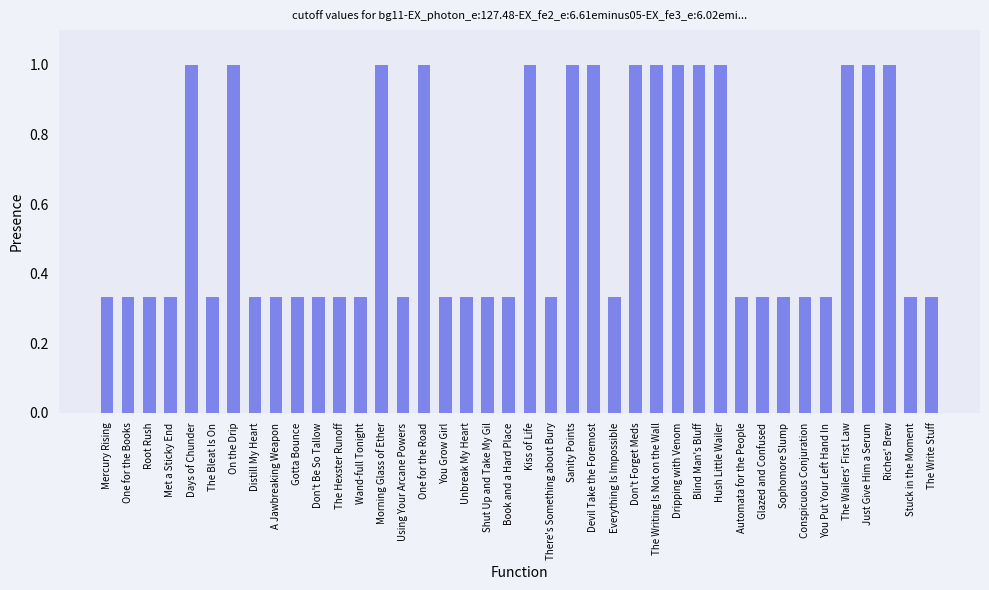

What is the sum of all values?

23.3